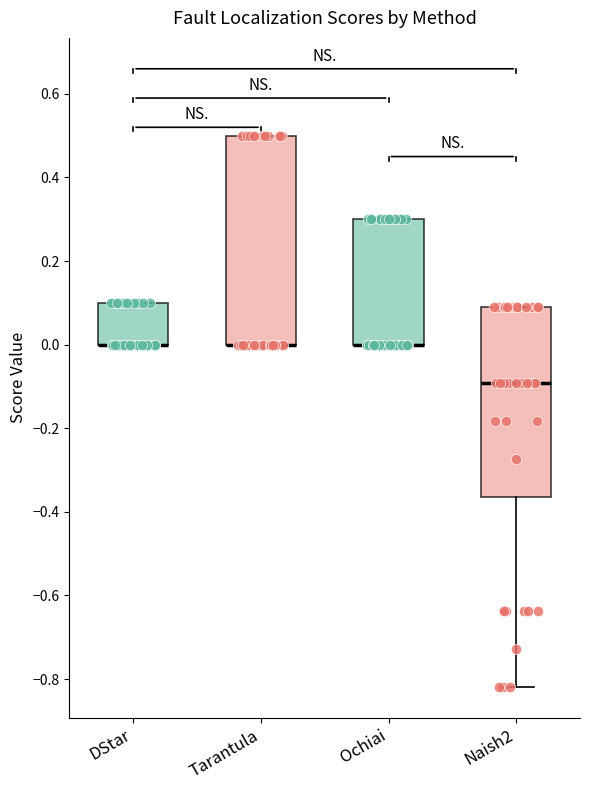

Comparing the boxes themselves (not the whiskers), which one is the tallest?

Tarantula